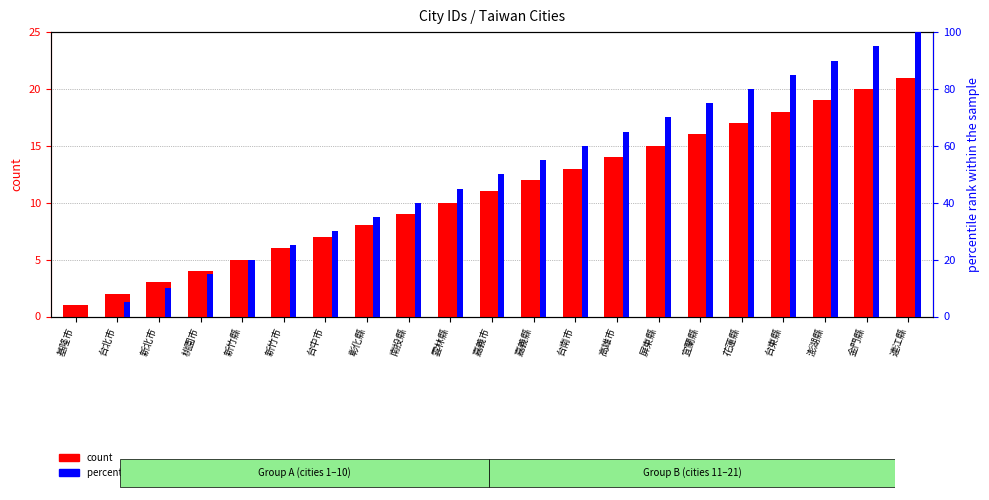

True or false: percentile rank within the sample has a value of 48 at 花蓮縣.

False